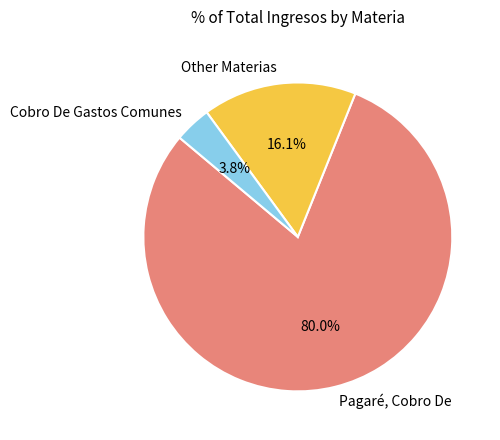

To the nearest percent, what is the difference between the largest and smallest slice percentages?

76%